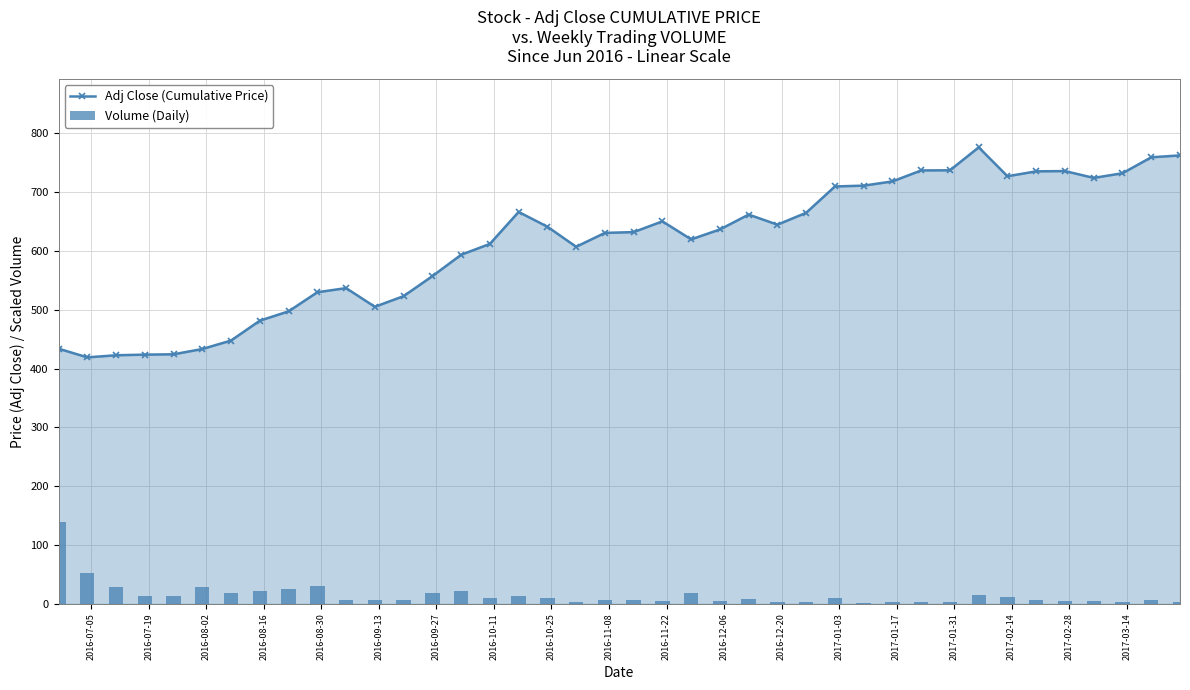

What is the value of the Adj Close (Cumulative Price) point at the 6th from the left?

433.2